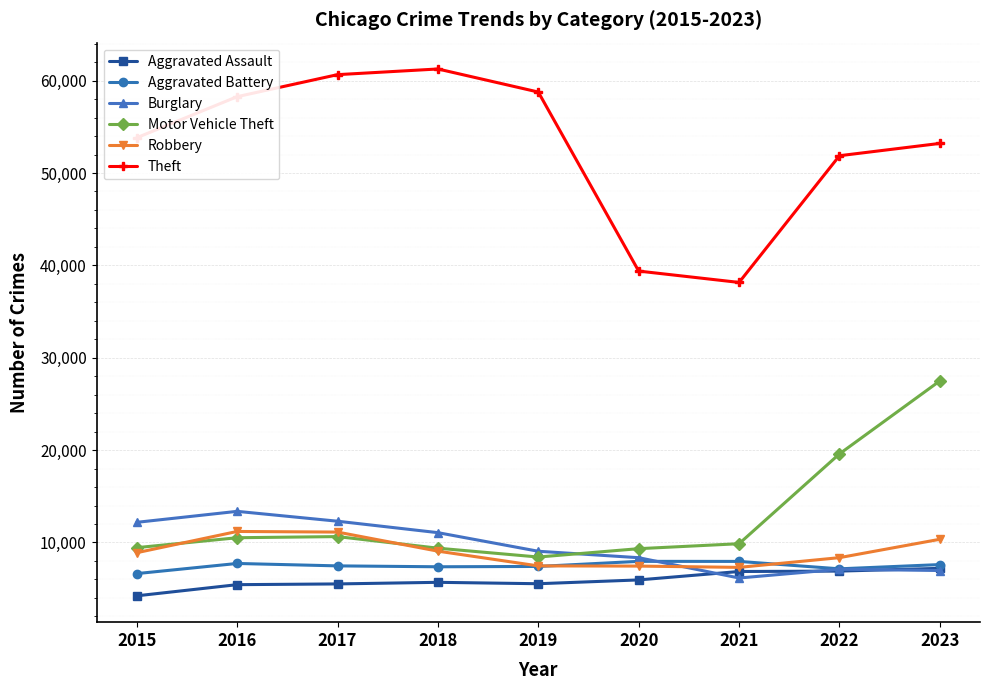

True or false: Theft has more than 1 interior local peaks.

False